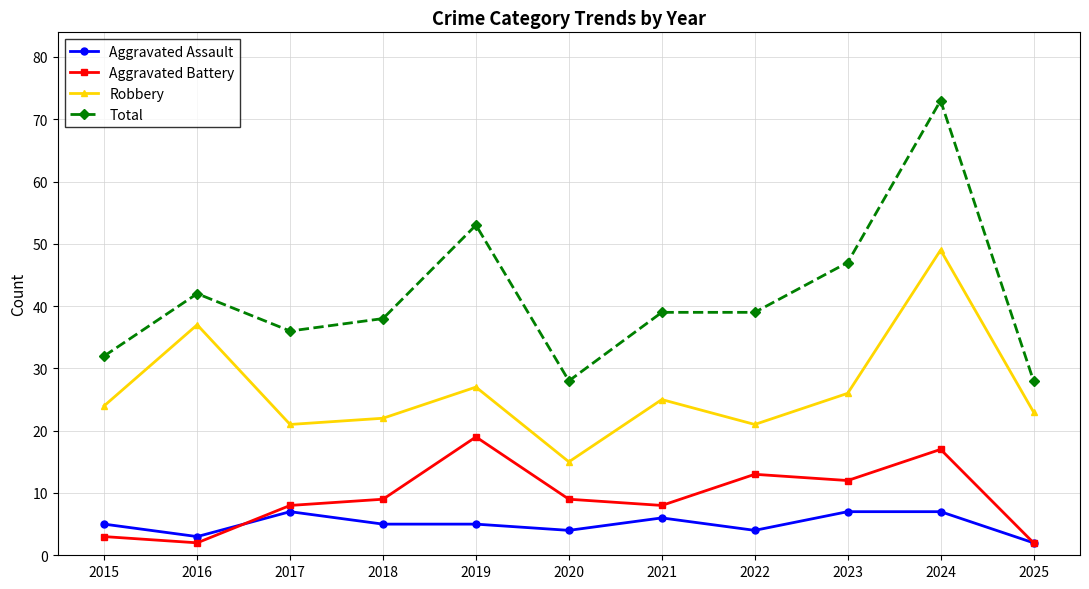

In Aggravated Battery, how many points are lower than both neighbors (excluding endpoints)?

3